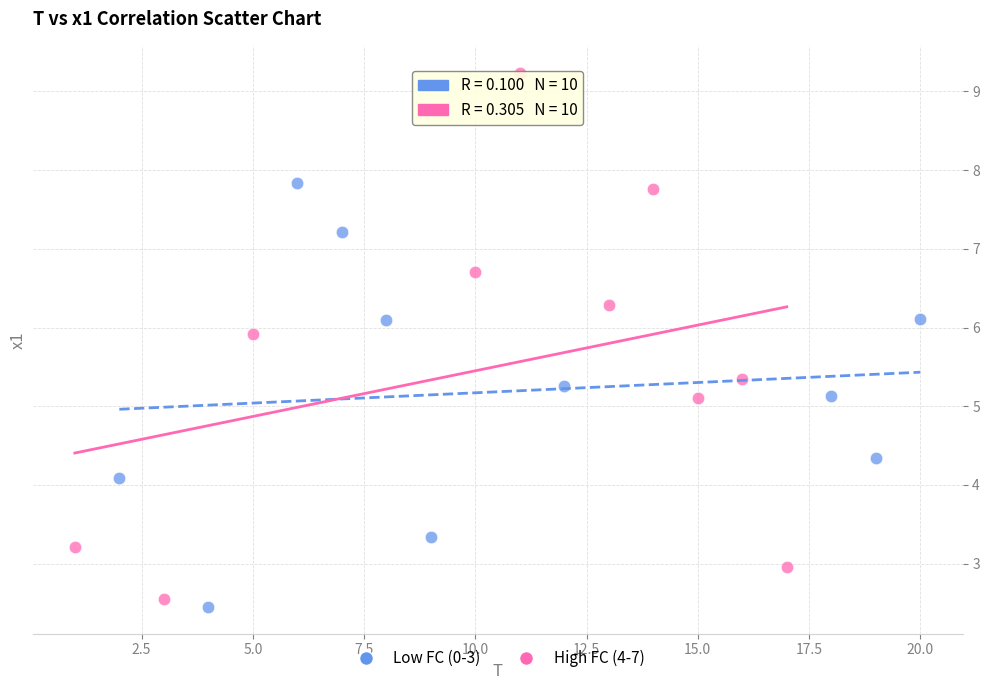

Which series reaches the minimum Y coordinate?

Low FC (0-3)